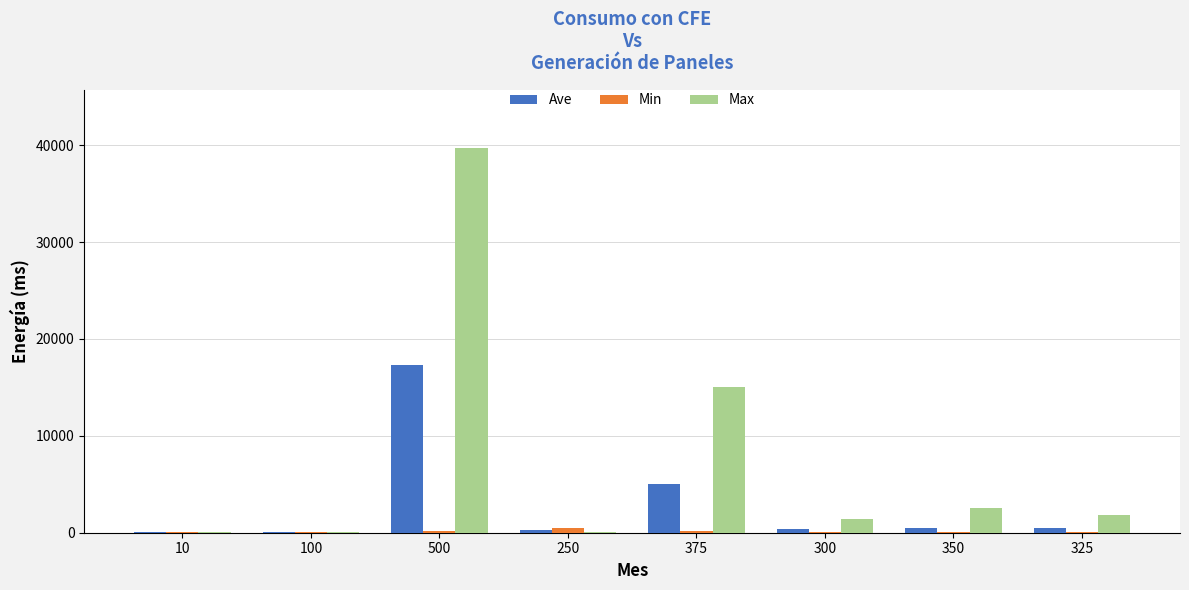

Which series has the largest total across all categories?

Max